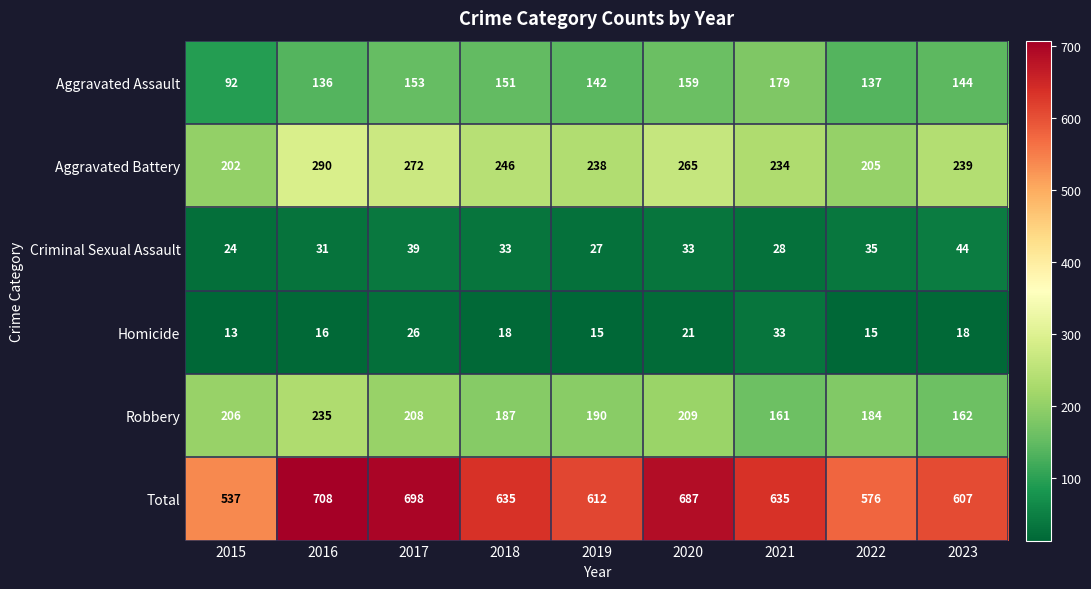

Which series has the widest spread of values?

Total